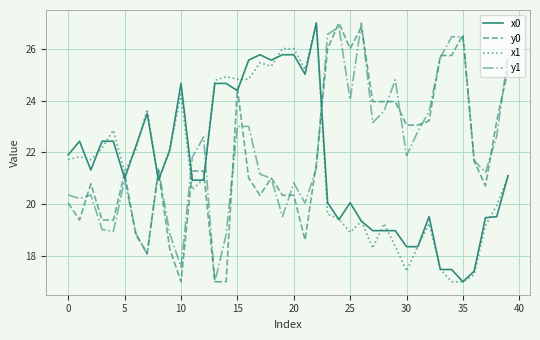

How many intersections are there between y1 and x1?

5